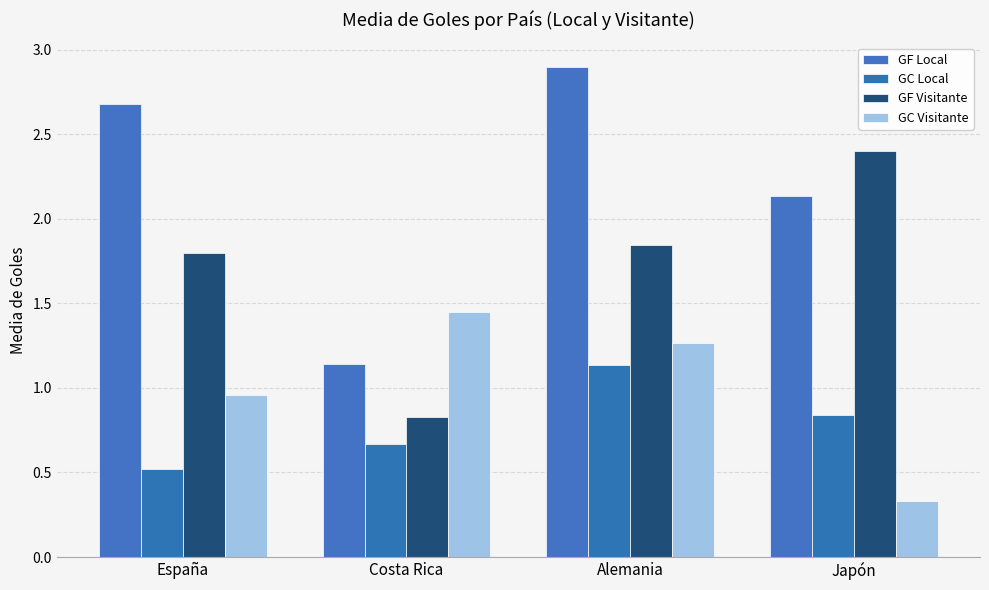

The GC Local series shows 0.5 at Alemania. True or false?

False